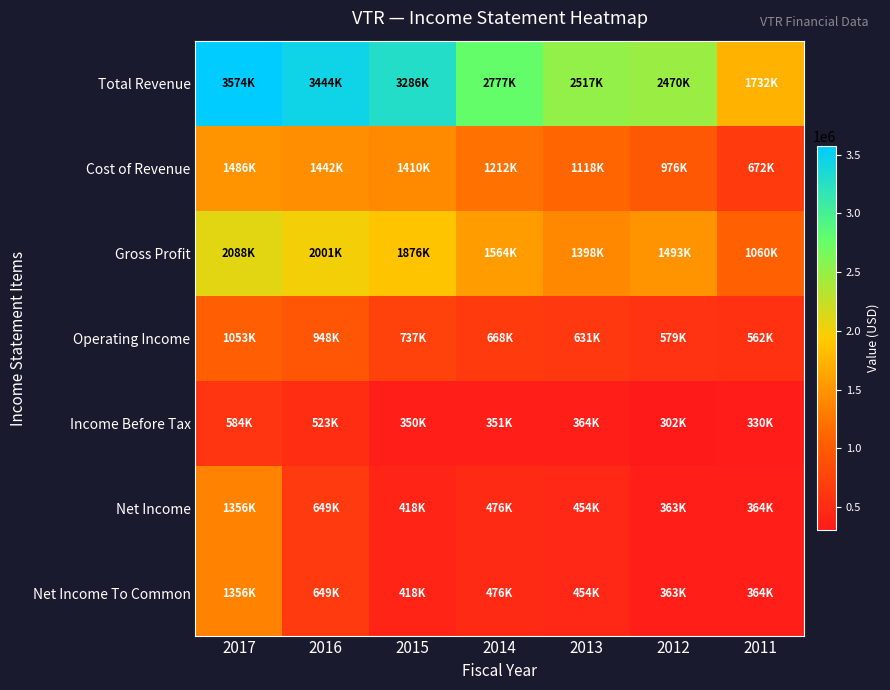

Rank the series by their maximum value, from lowest to highest.

Income Before Tax, Operating Income, Net Income, Net Income To Common, Cost of Revenue, Gross Profit, Total Revenue